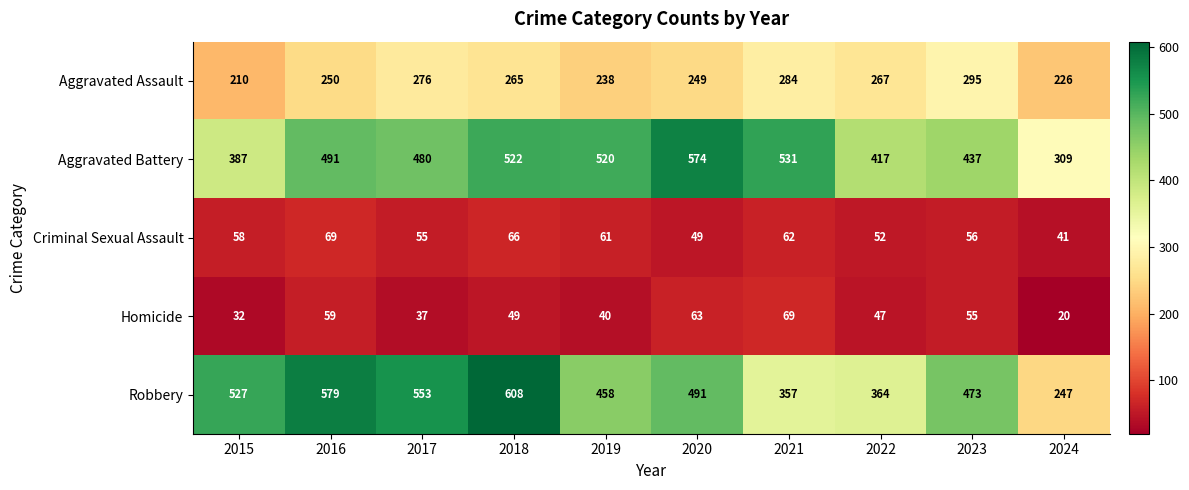

Is it true that Criminal Sexual Assault equals 89 at 2017?

False